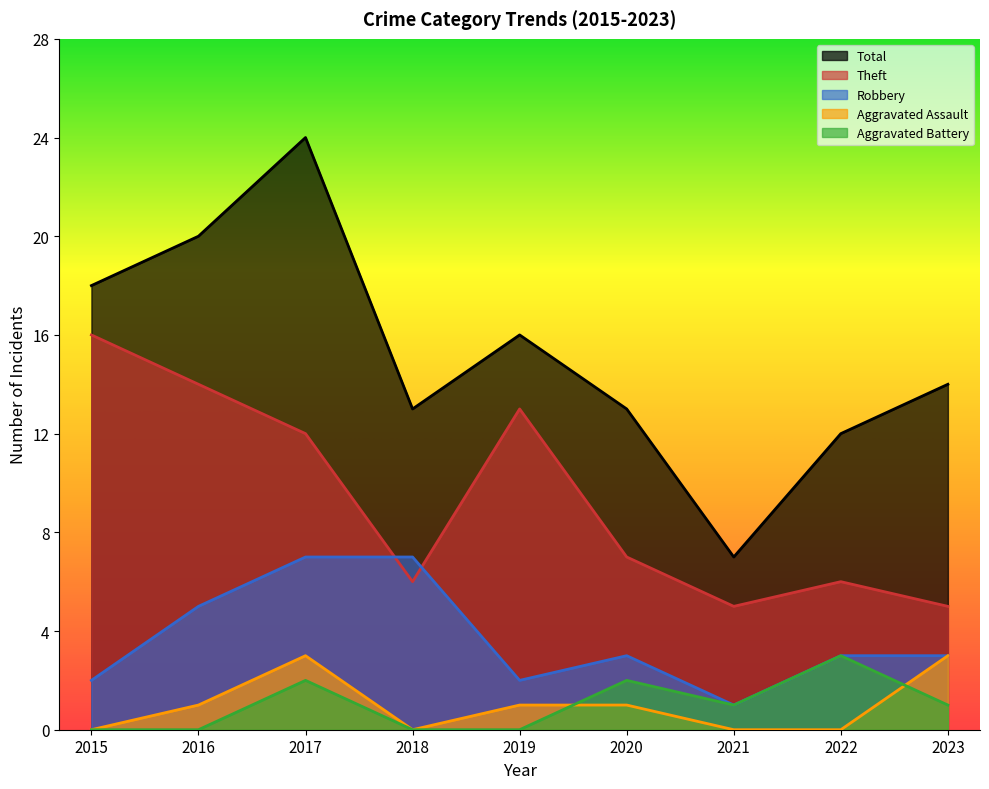

What is the difference between the Total values at 2020 and 2017?

11